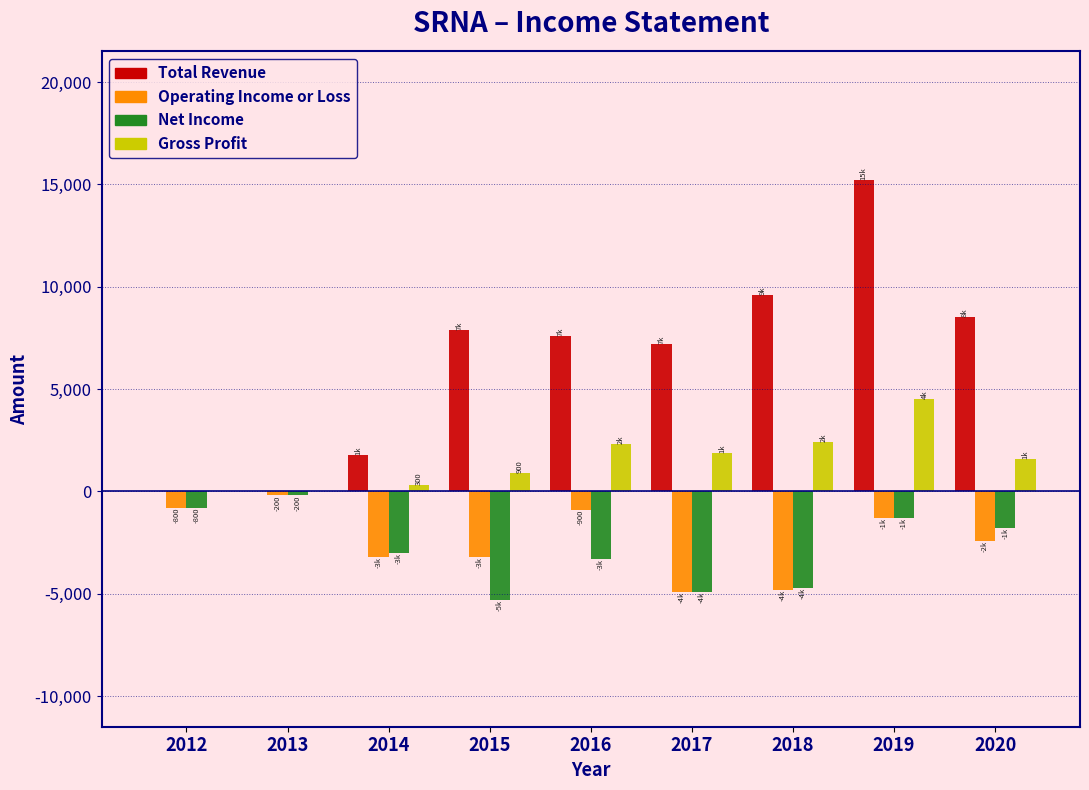

Between 2014 and 2016, which series saw the biggest shift?

Total Revenue